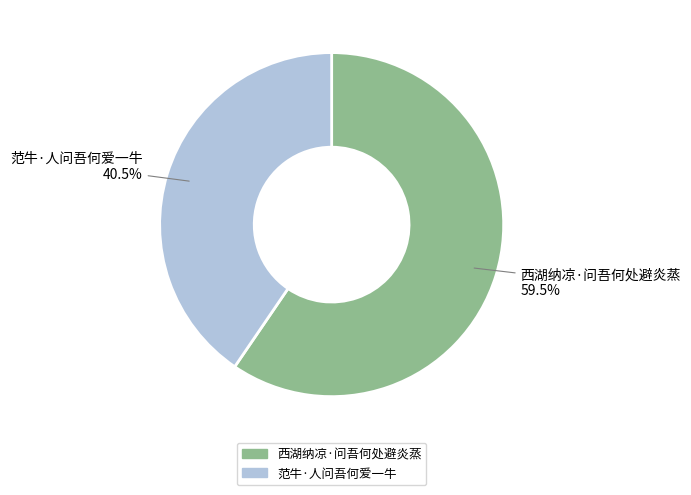

The 范牛·人问吾何爱一牛 slice represents 46% of the pie. True or false?

False